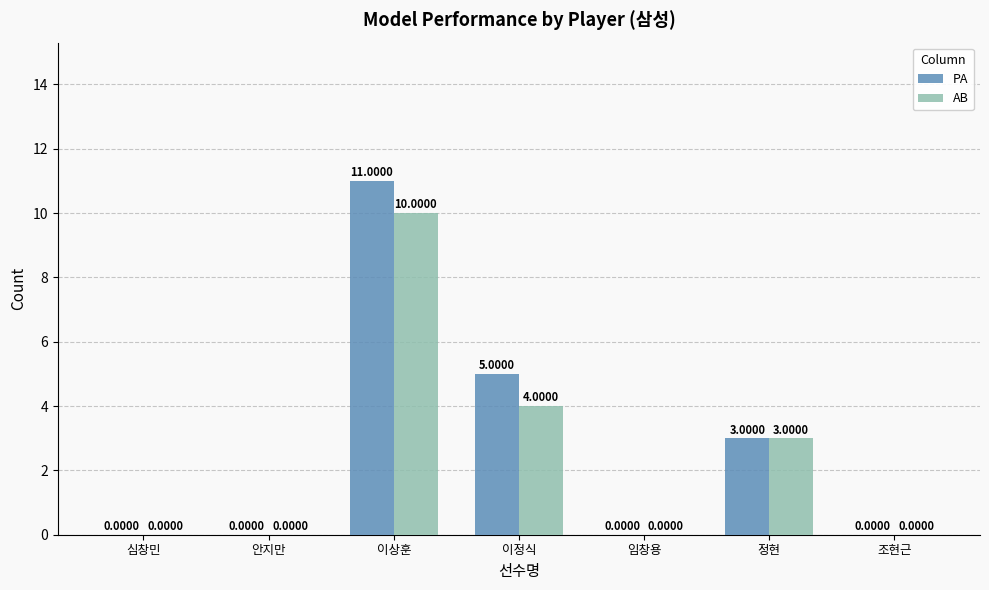

At which label is PA closest to 5?

이정식